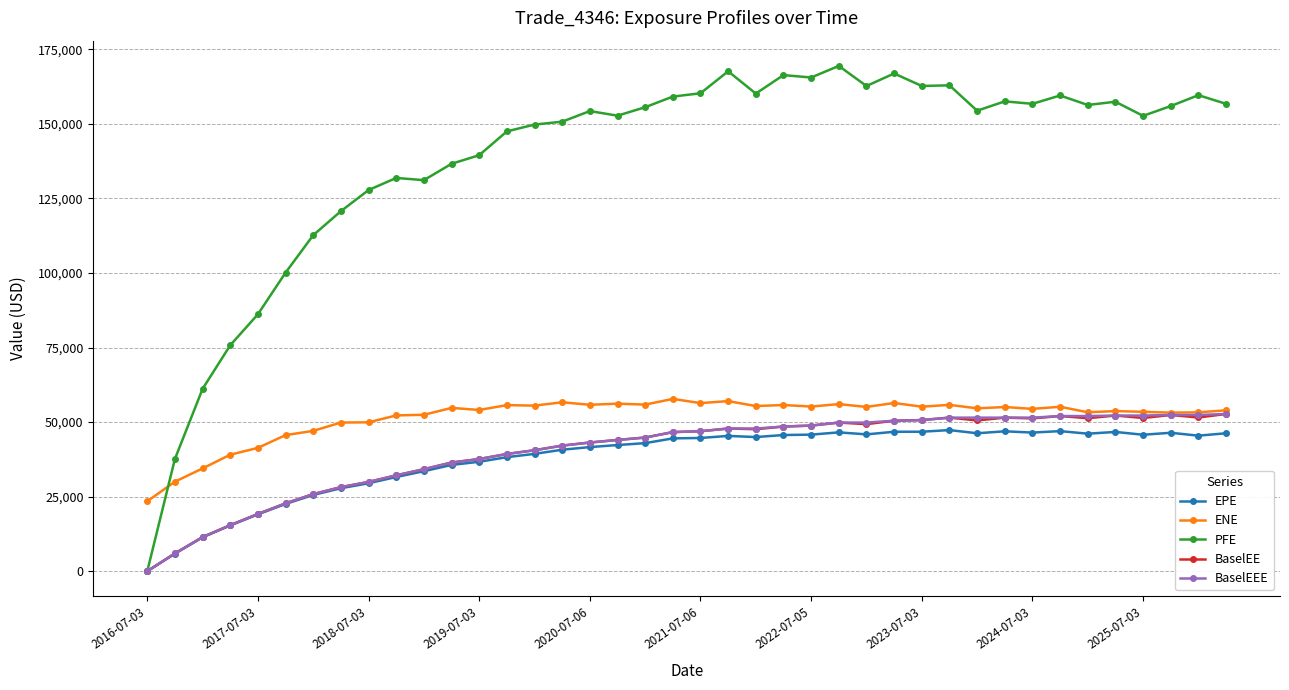

True or false: ENE and EPE cross at least once.

False